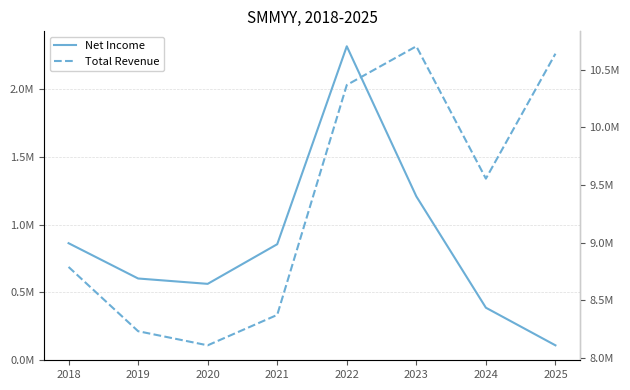

The value of Total Revenue at 2019 is 12244238. True or false?

False